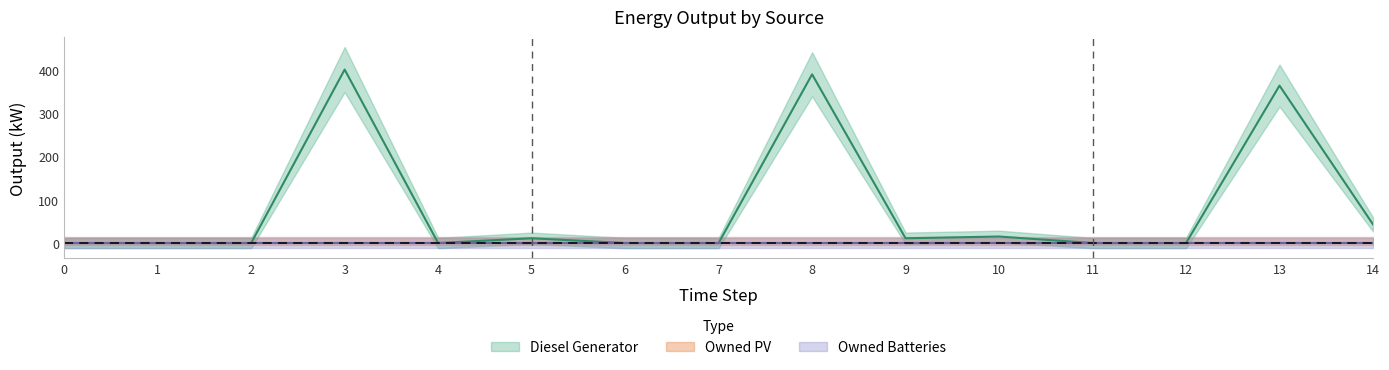

Which series has the widest spread of values?

Diesel Generator